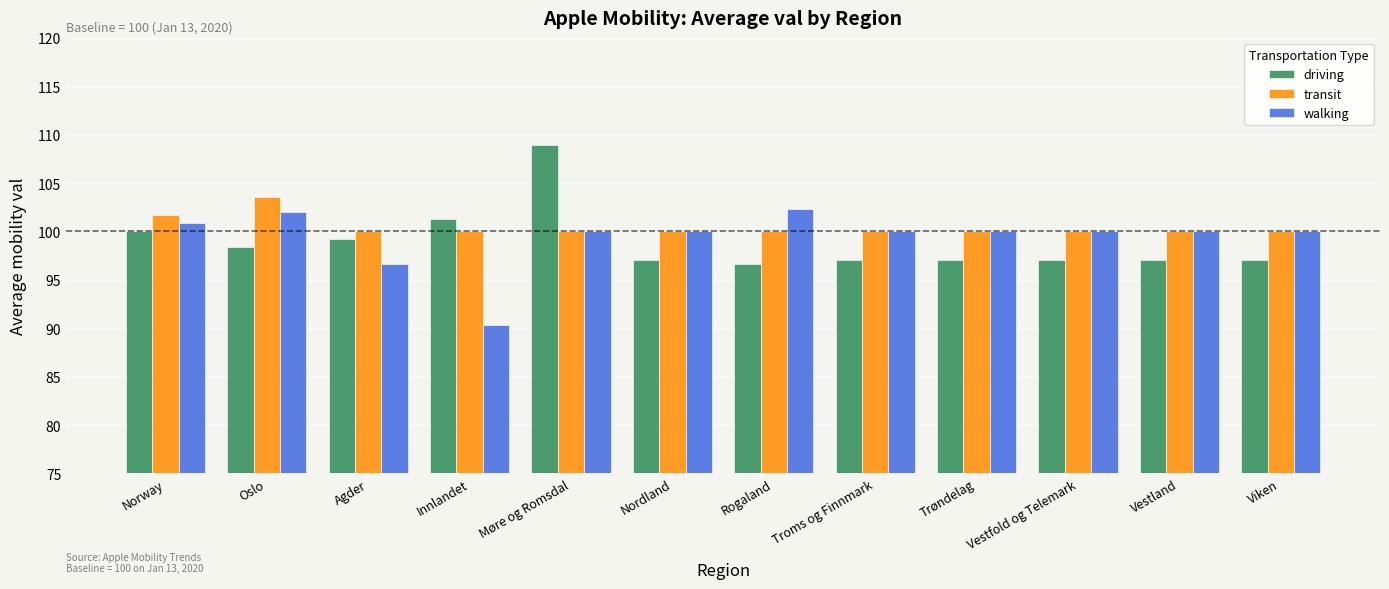

What is the label of the 7th bar from the right?

Nordland